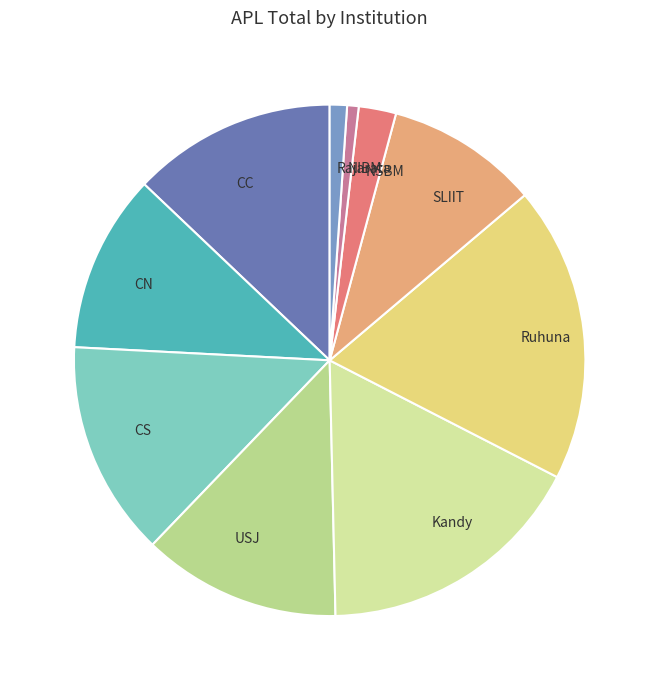

Rank the categories by value from lowest to highest.

NIBM, Rajarata, NSBM, SLIIT, CN, USJ, CC, CS, Kandy, Ruhuna